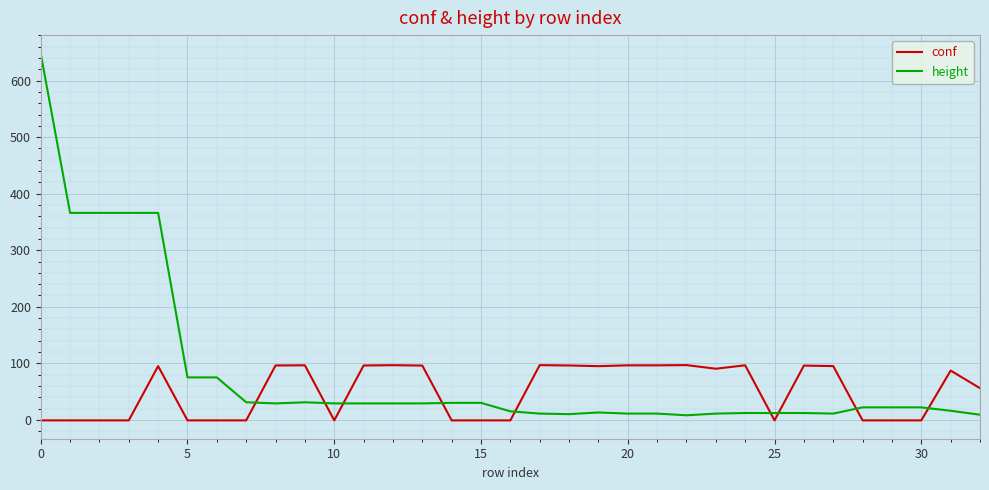

Which series has the largest total across all categories?

height